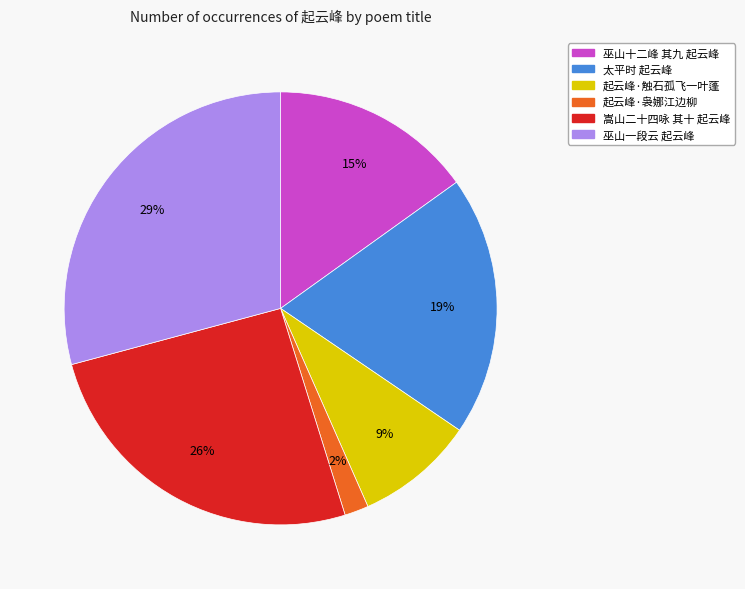

To the nearest percent, what portion does 起云峰·触石孤飞一叶蓬 represent?

9%